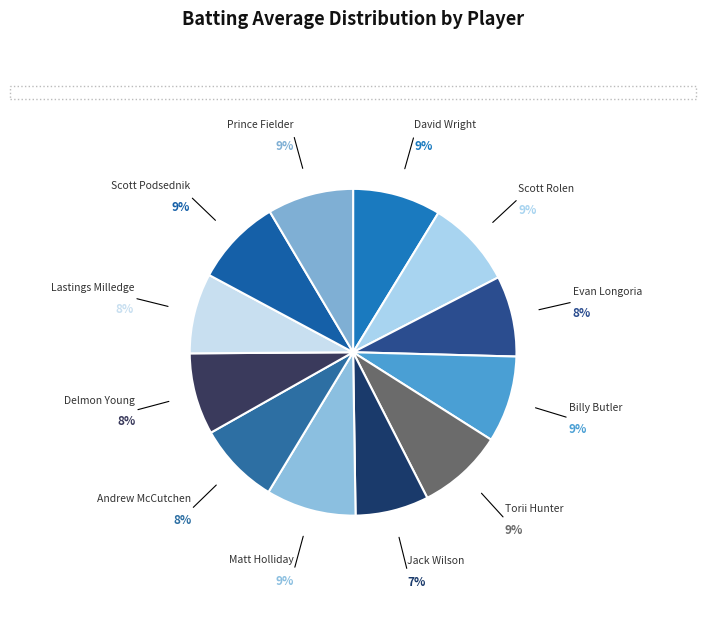

To the nearest percent, what is the difference between the largest and smallest slice percentages?

2%